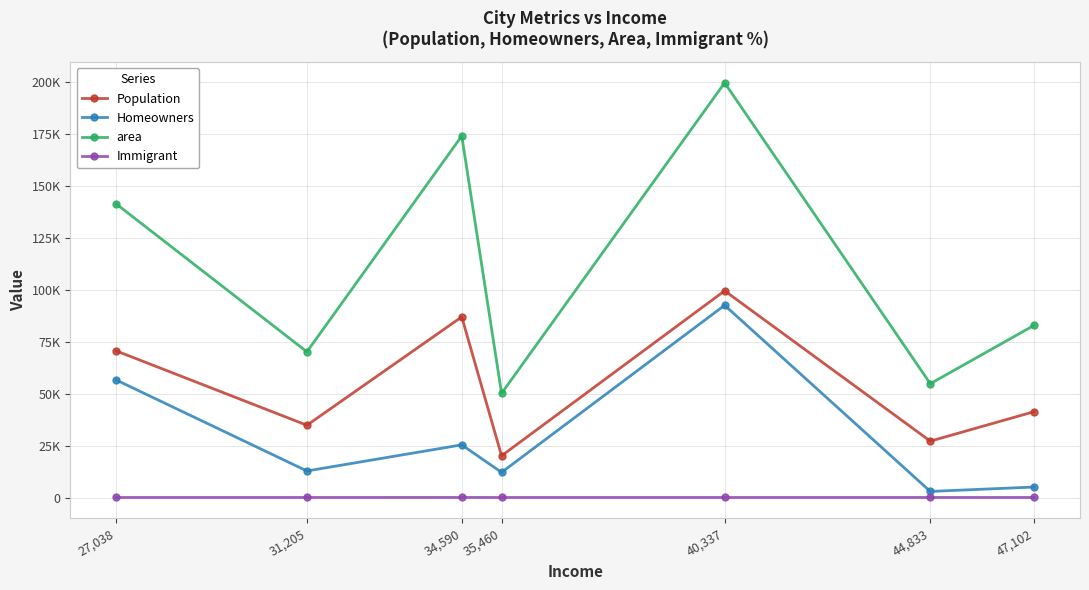

Which series has the largest range (max minus min)?

area